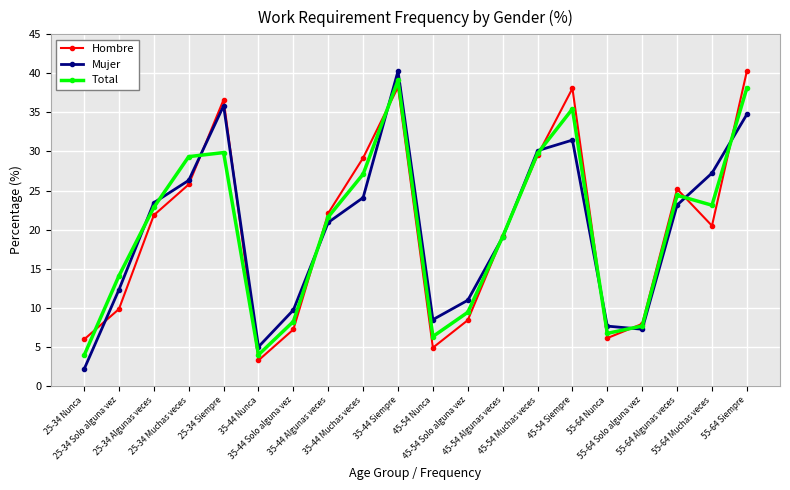

How many categories are shown in the chart?

20